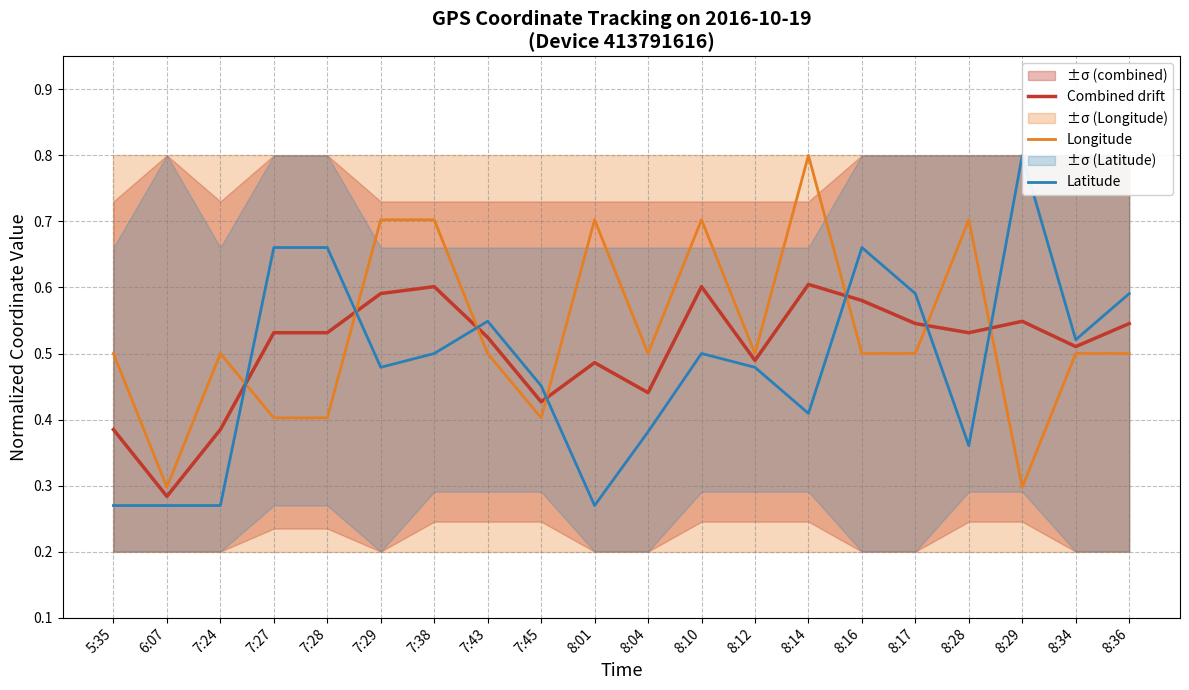

What is the highest value of the Latitude series?

0.8